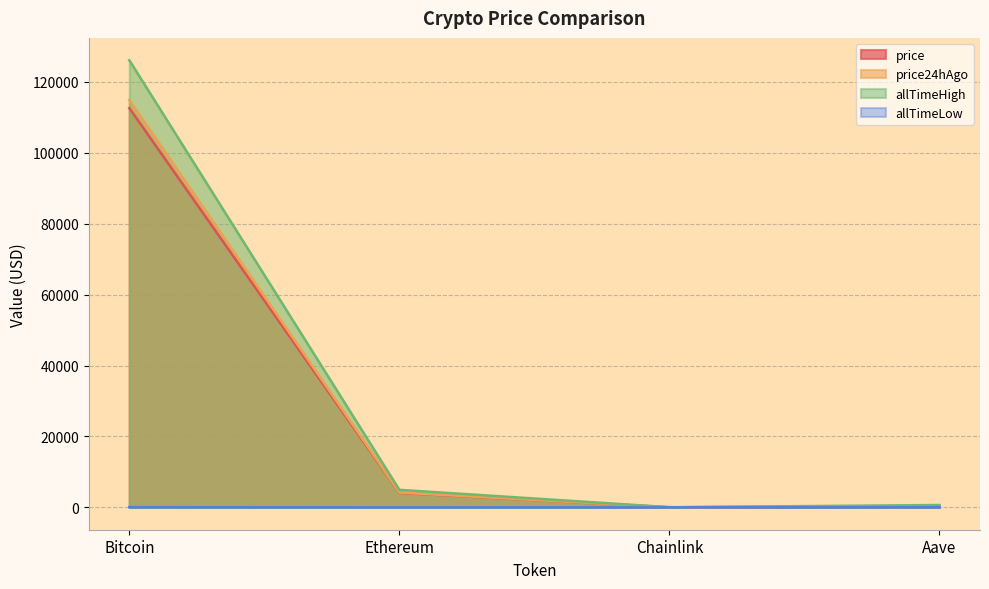

What position from the left is Bitcoin?

1